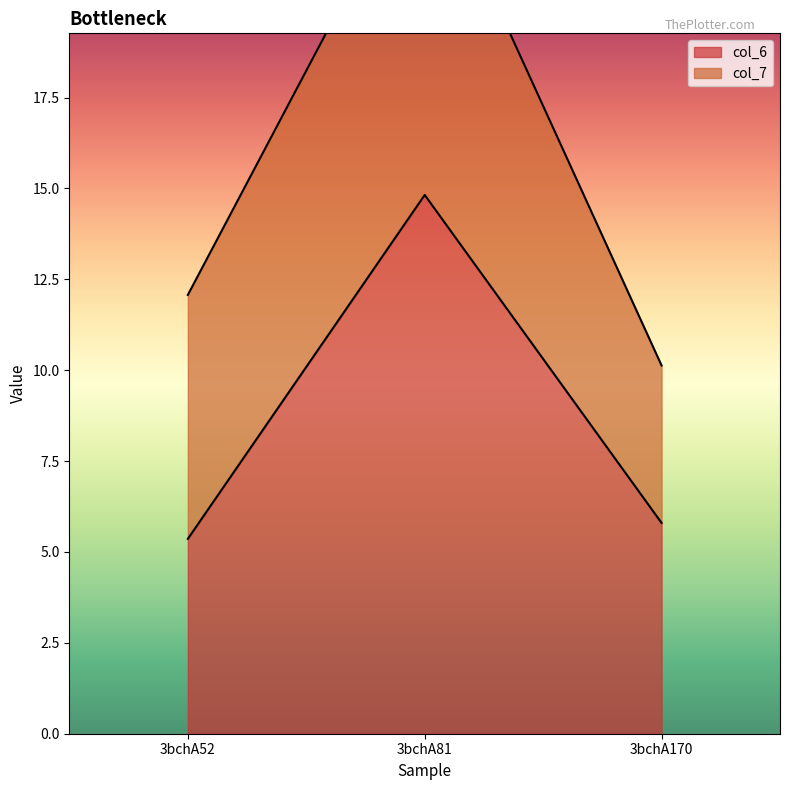

Rank the categories by value from lowest to highest.

3bchA52, 3bchA170, 3bchA81